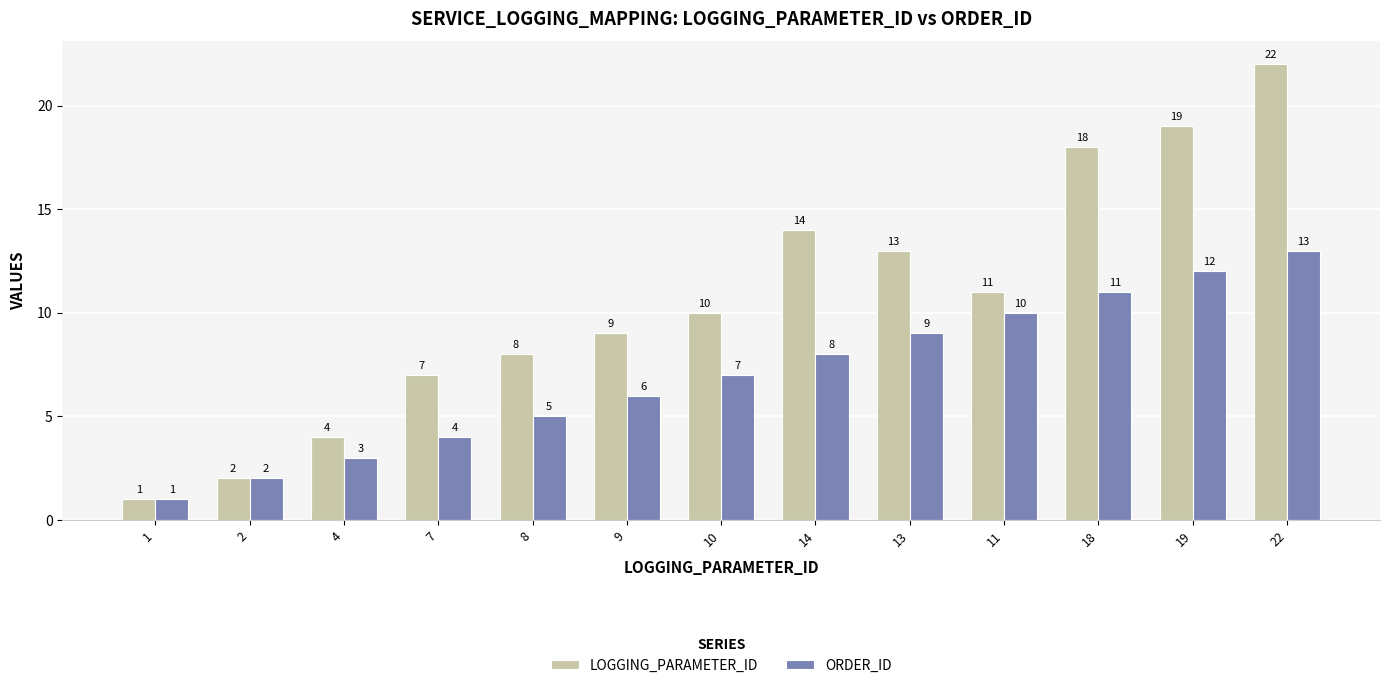

Are the bars horizontal?

No